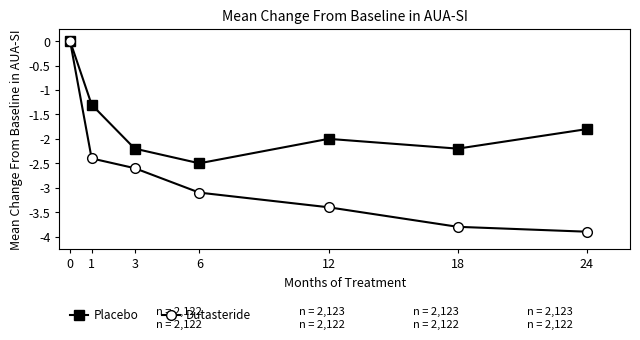

What is the approximate value of Dutasteride at 1?

-2.4